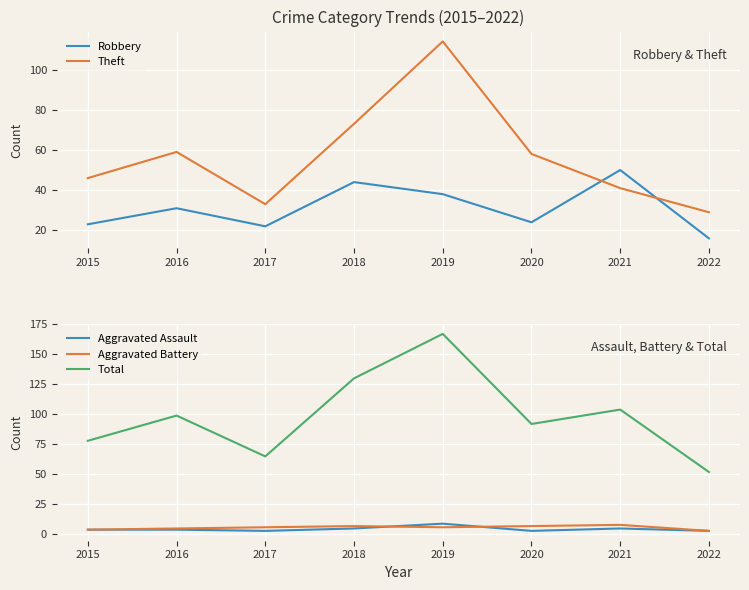

Which category has the lowest value in the Aggravated Battery series?

2022